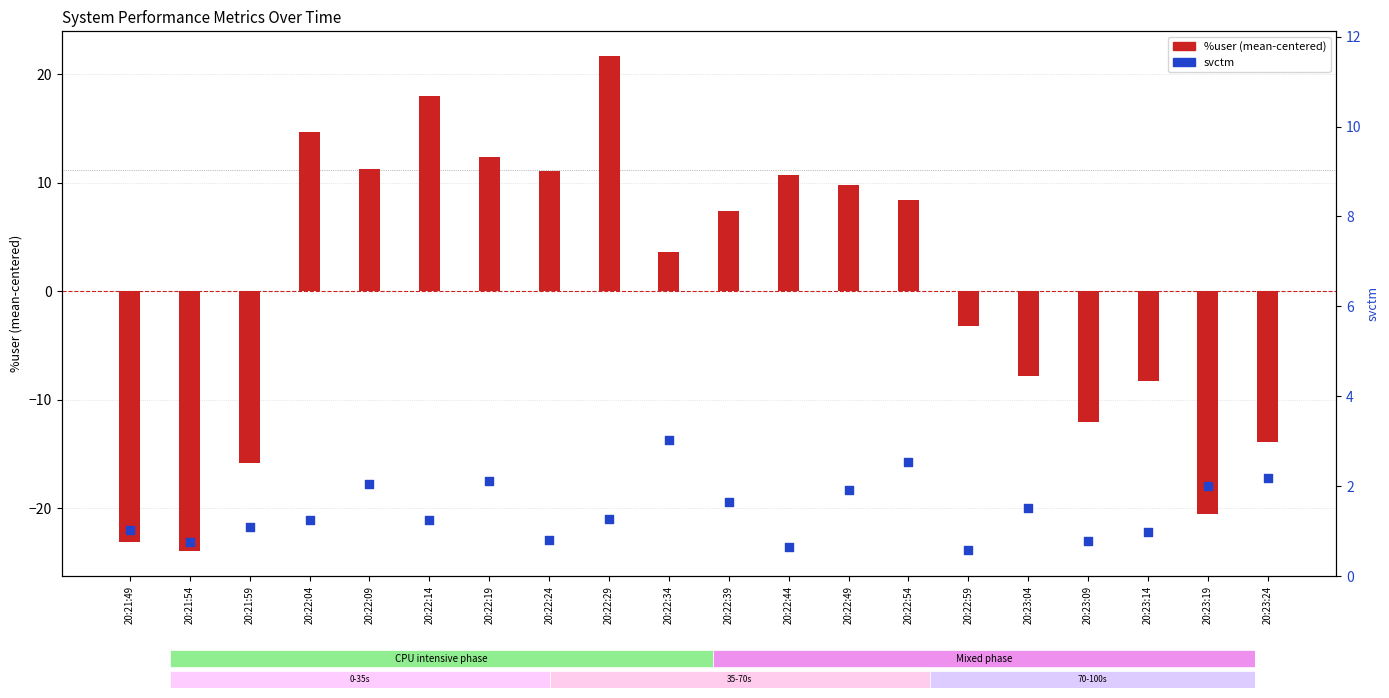

At how many categories does at least one series exceed 19?

1